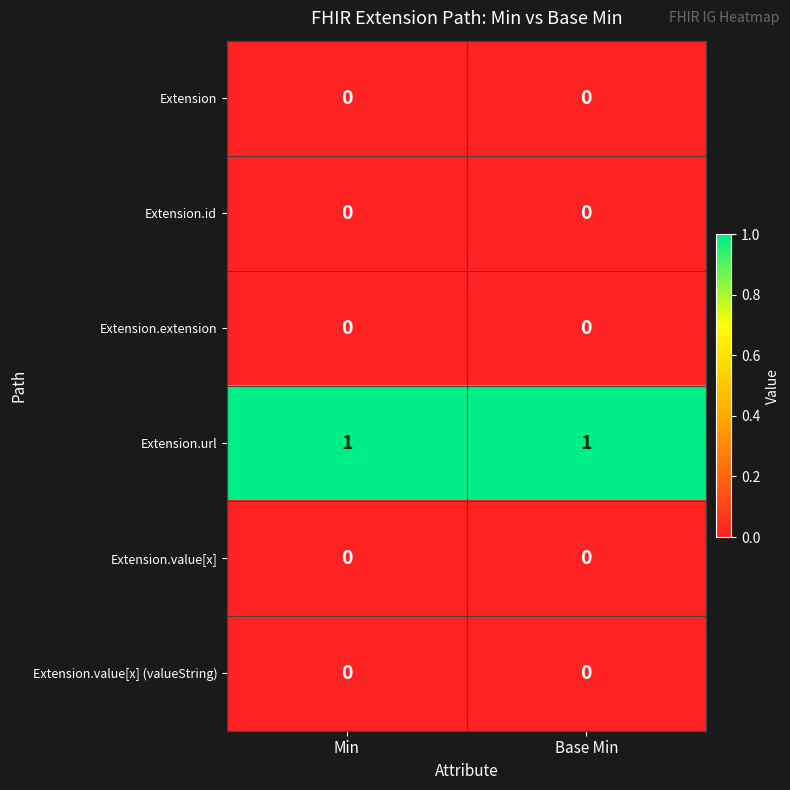

True or false: Extension has a value of 0 at Base Min.

True